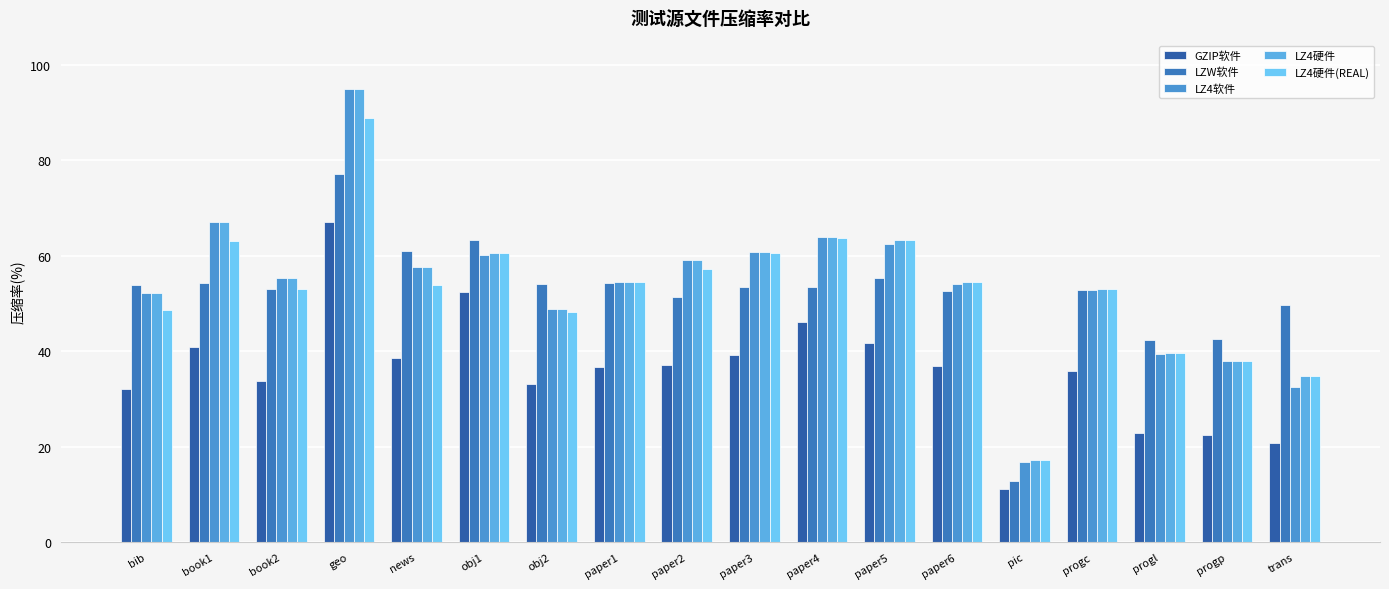

What is the difference between the highest and lowest values at progc?

17.0